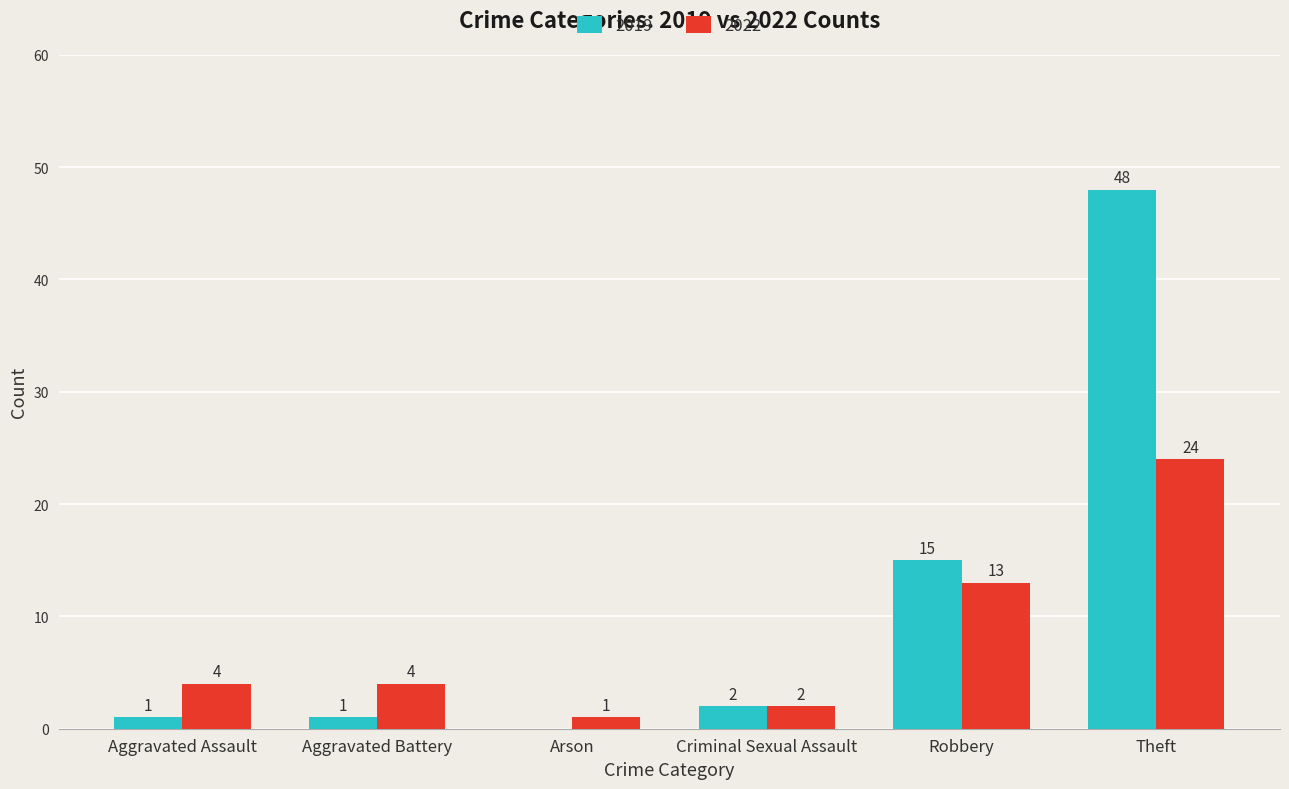

Is the value of 2022 at Aggravated Battery greater than the value of 2019 at Aggravated Assault?

Yes